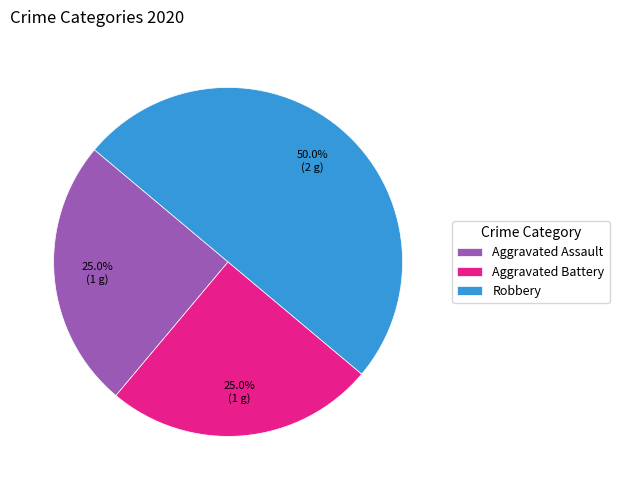

To the nearest percent, what is the average slice percentage?

33%